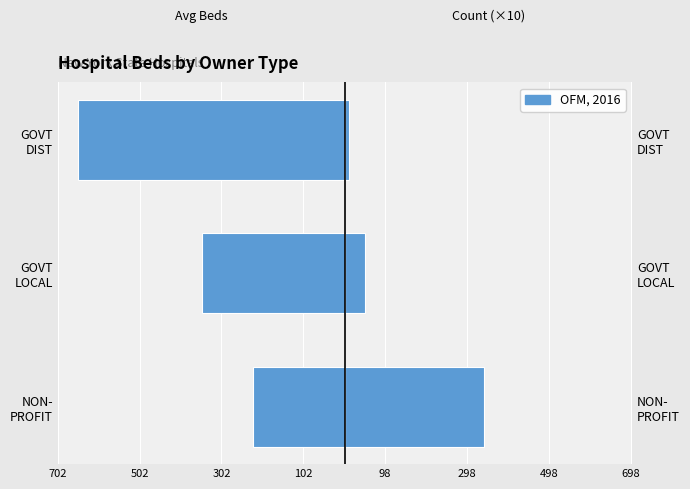

How many values in the Count (×10) series are below 50?

1